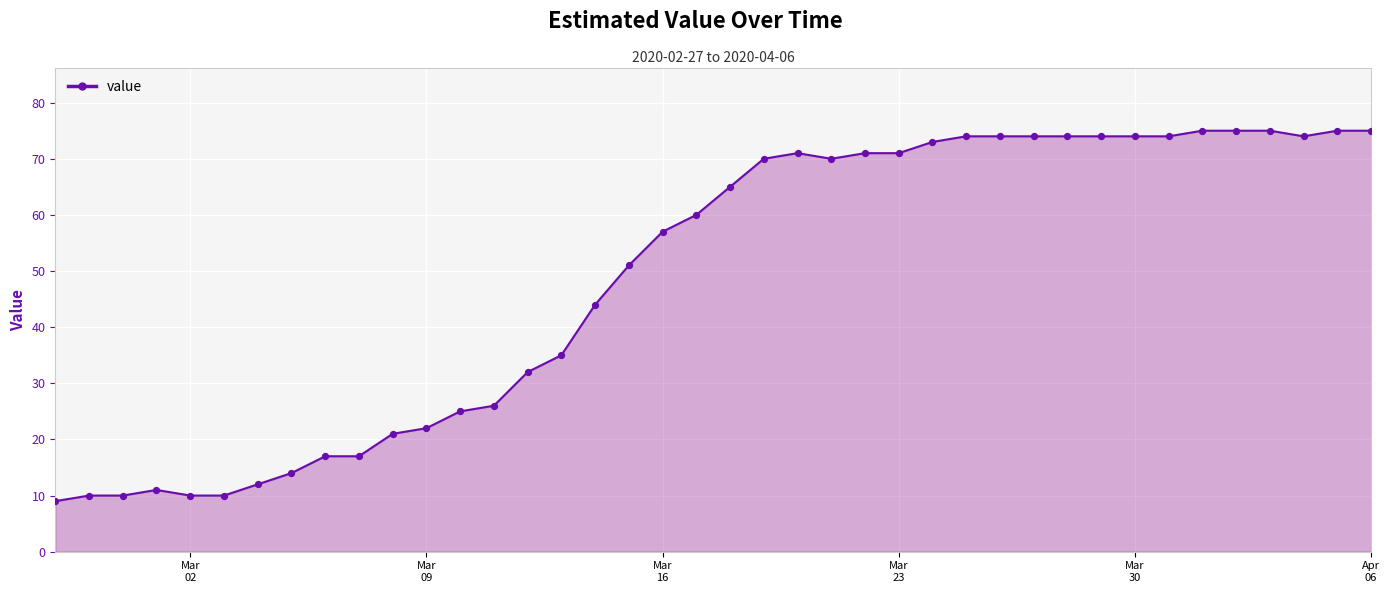

What is the difference between the maximum and minimum values?

66